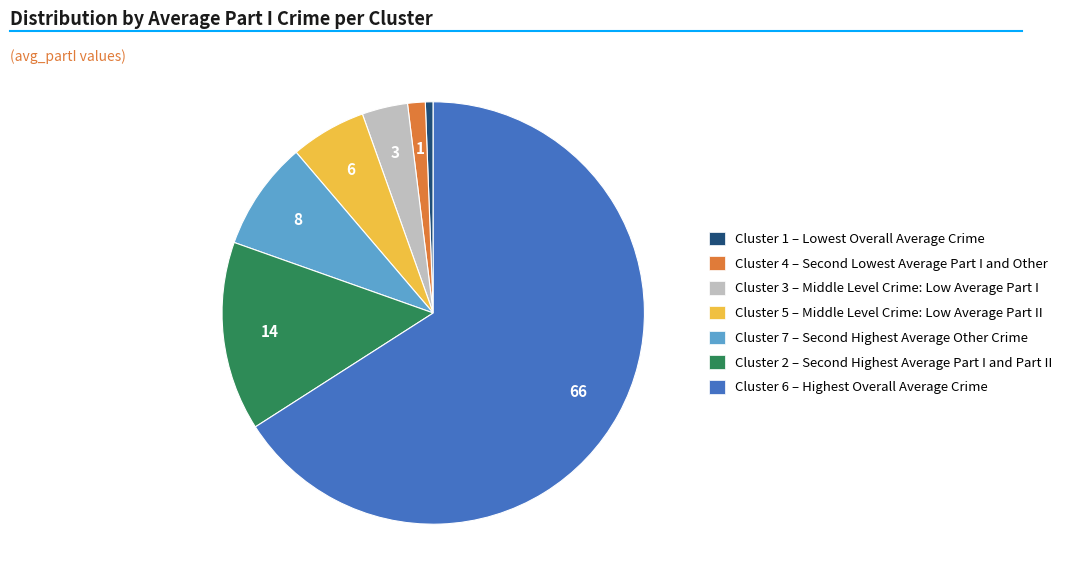

Which category has the smallest portion of the pie?

Cluster 1